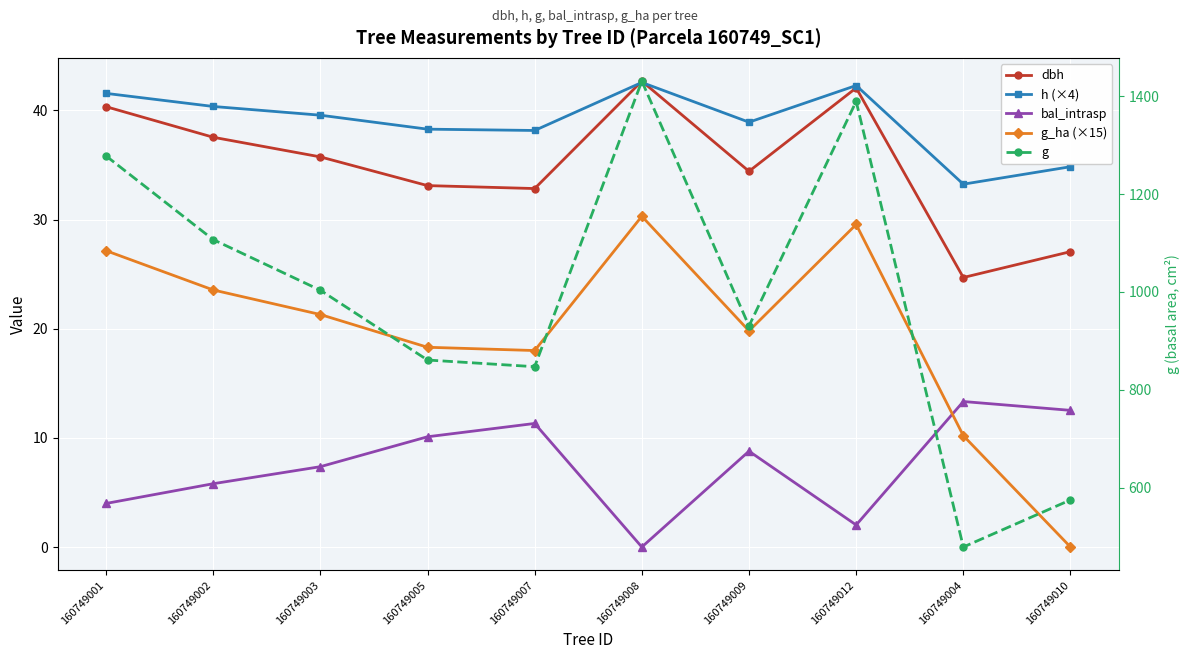

Which series has the largest total across all categories?

g